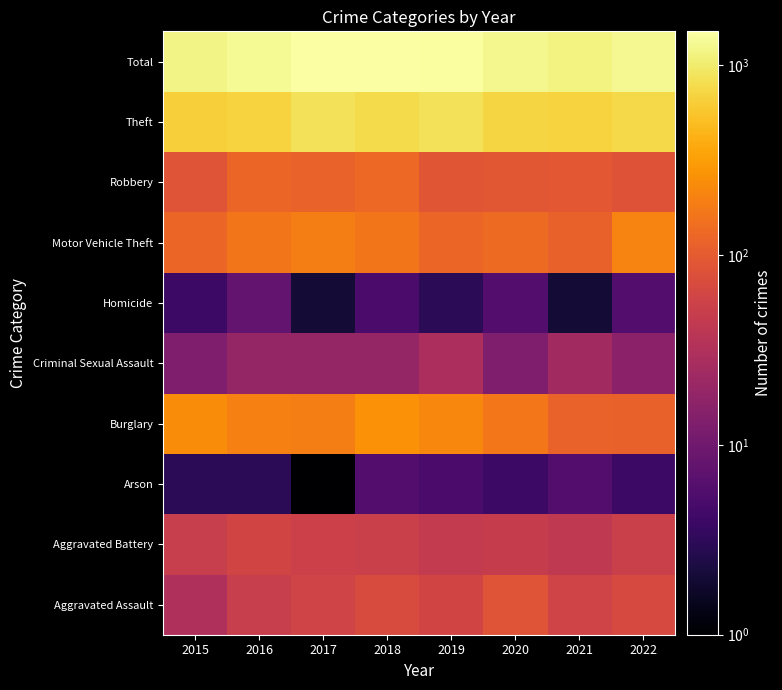

How many categories are shown in the chart?

8